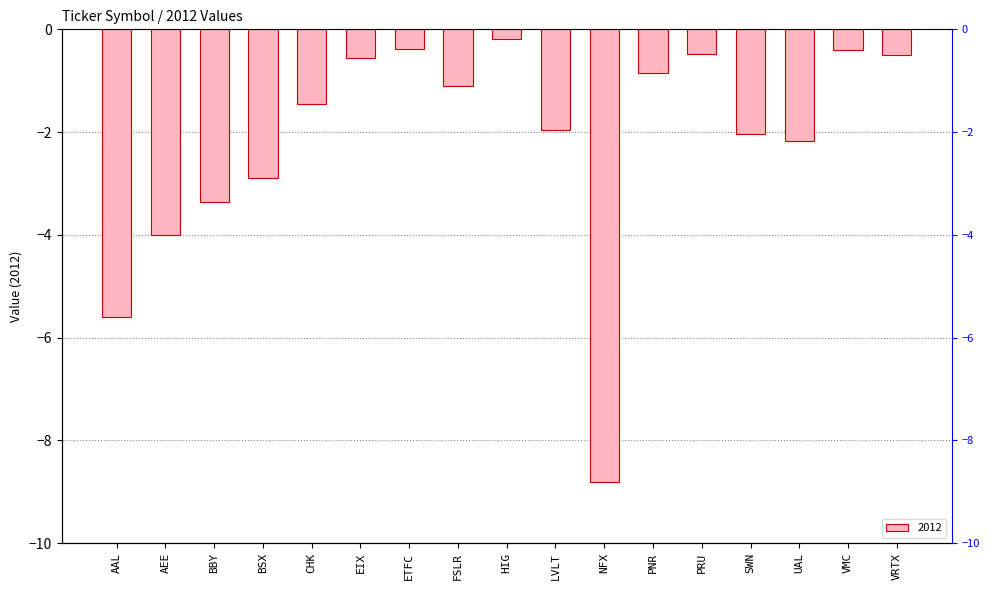

What is the label of the 16th bar from the right?

AEE